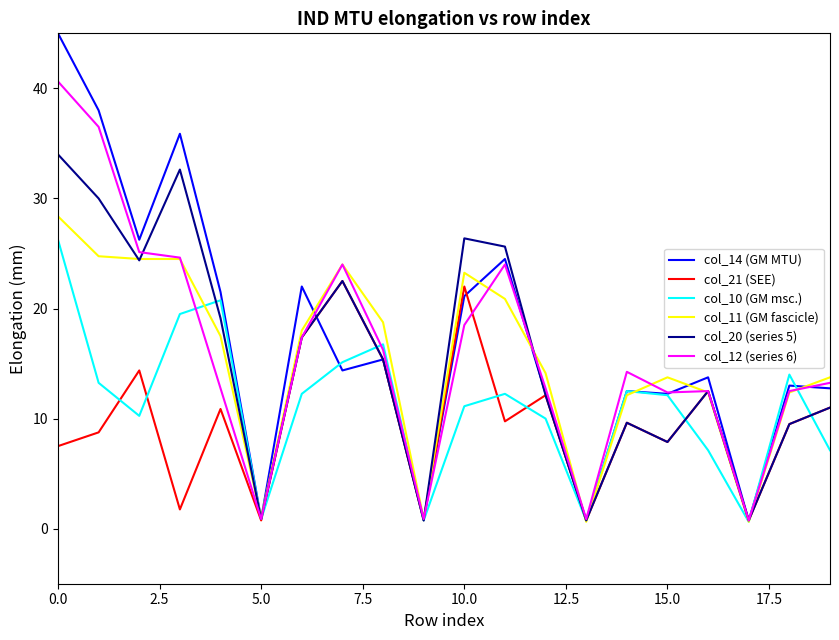

How many interior local peaks does the col_21 (SEE) series have?

7